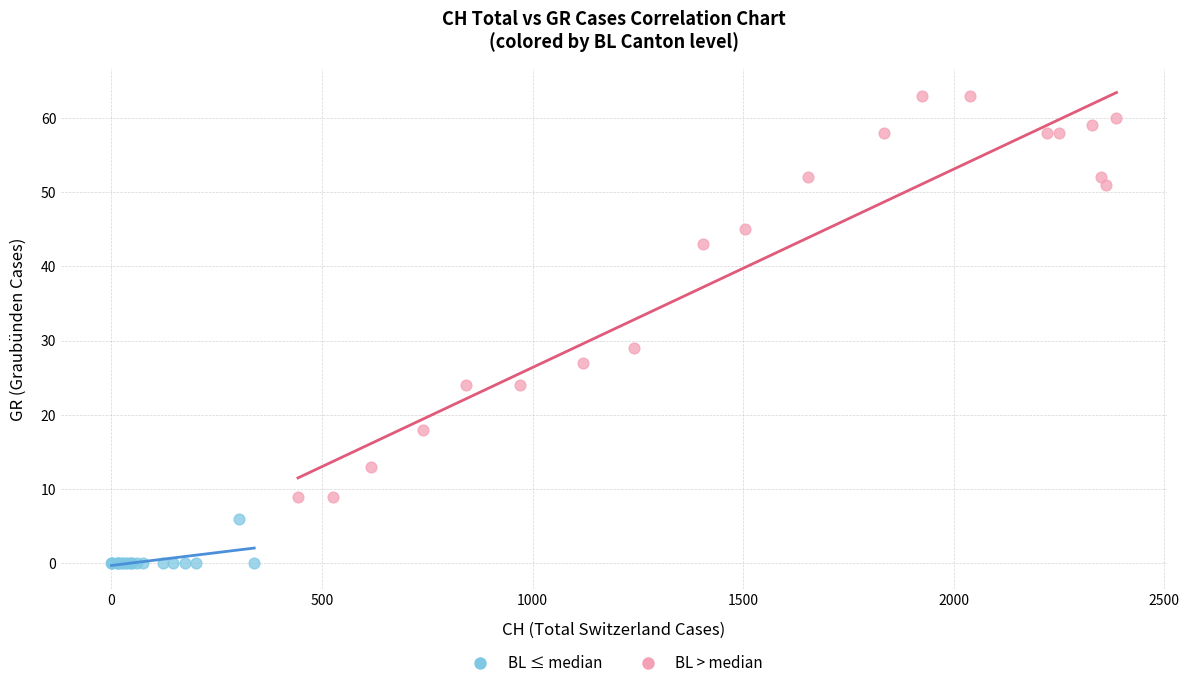

Which series reaches the minimum Y coordinate?

BL ≤ median